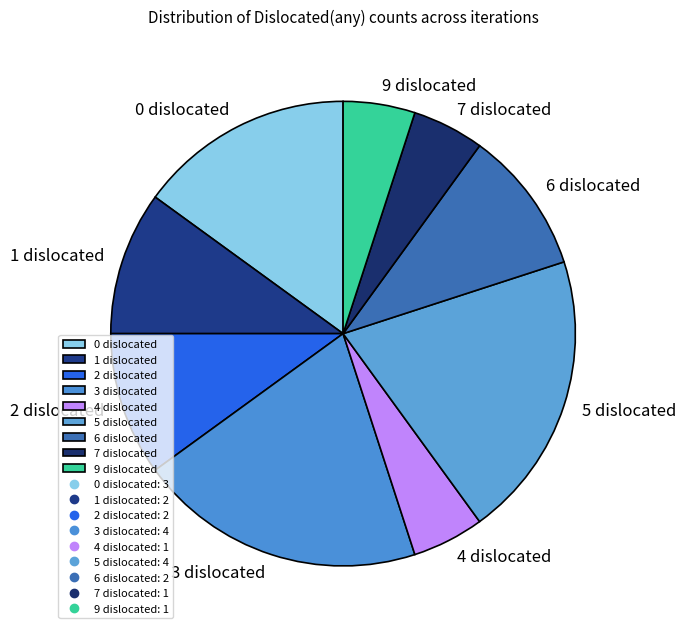

What is the ratio of the value at 2 dislocated to the value at 7 dislocated?

2.0